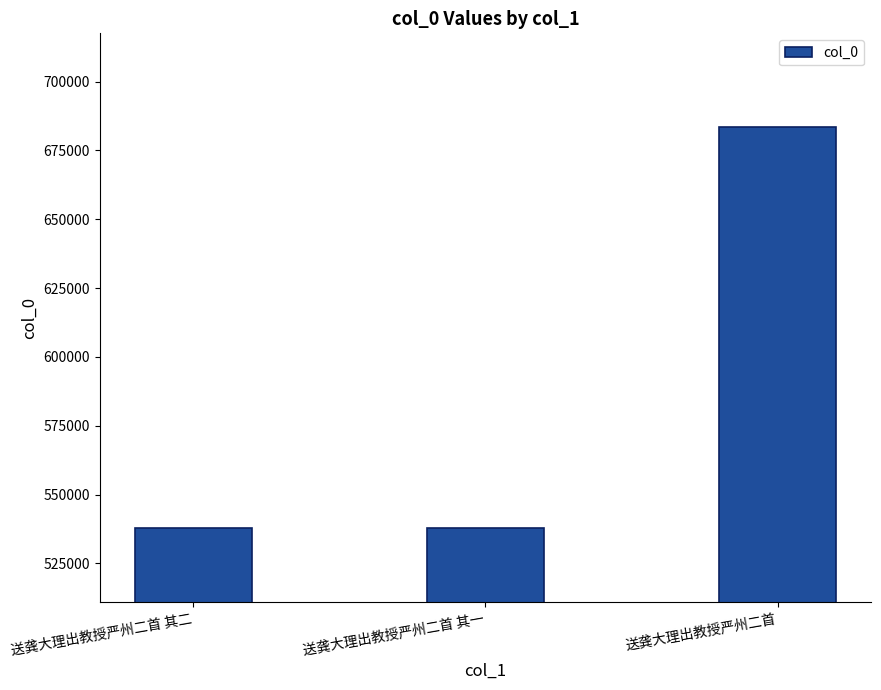

At which label is the value closest to 610599?

送龚大理出教授严州二首 其二